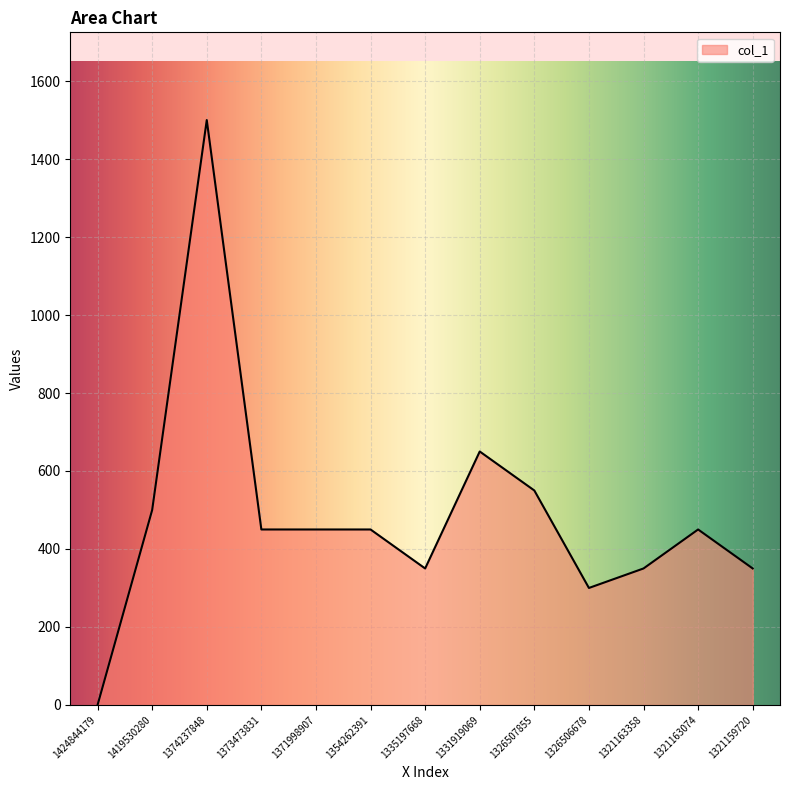

Reading left to right, list all the values displayed in this chart.

1424844179=0	1419530280=500	1374237848=1500	1373473831=450	1371998907=450	1354262391=450	1335197668=350	1331919069=650	1326507855=550	1326506678=300	1321163358=350	1321163074=450	1321159720=350